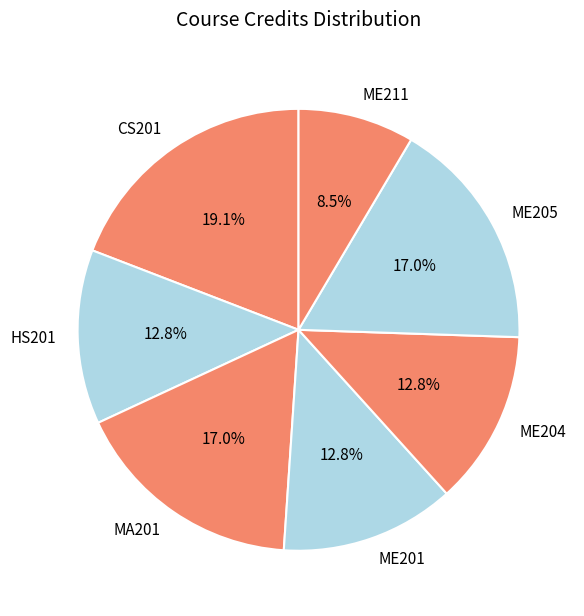

What percentage do ME201 and CS201 together represent?

31.9%